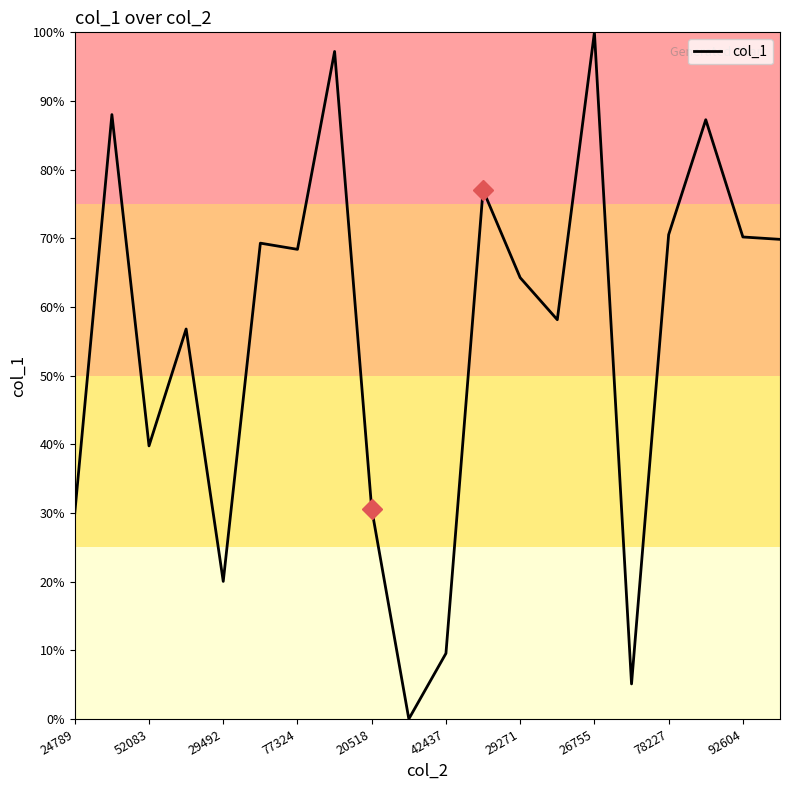

Reading left to right, transcribe all the data shown in this chart.

-3411982325731365376	7056652733497058304	-1646629584241470976	1423899417011020544	-5206823988202835968	3679428961243026432	3516550565189790720	8714898041240233984	-3306649969572617728	-8820733422084254720	-7097912674951913472	5074115883729252352	2772389212292248064	1668060220072880896	9217650068552281088	-7899950374572354560	3901855941569997312	6921538182618448896	3841501619907453952	3778930609337577472